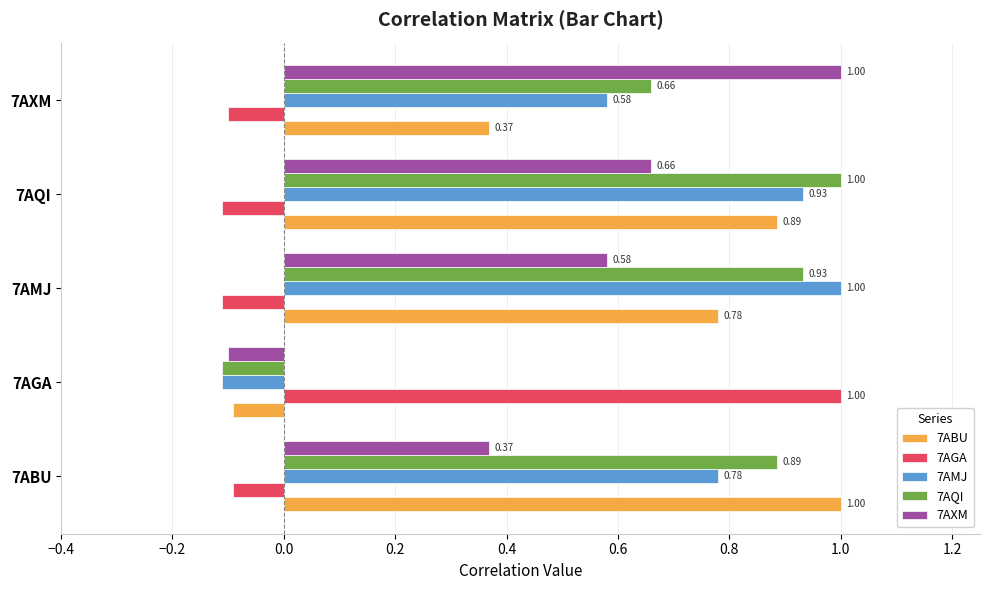

What is the greatest value displayed?

1.0